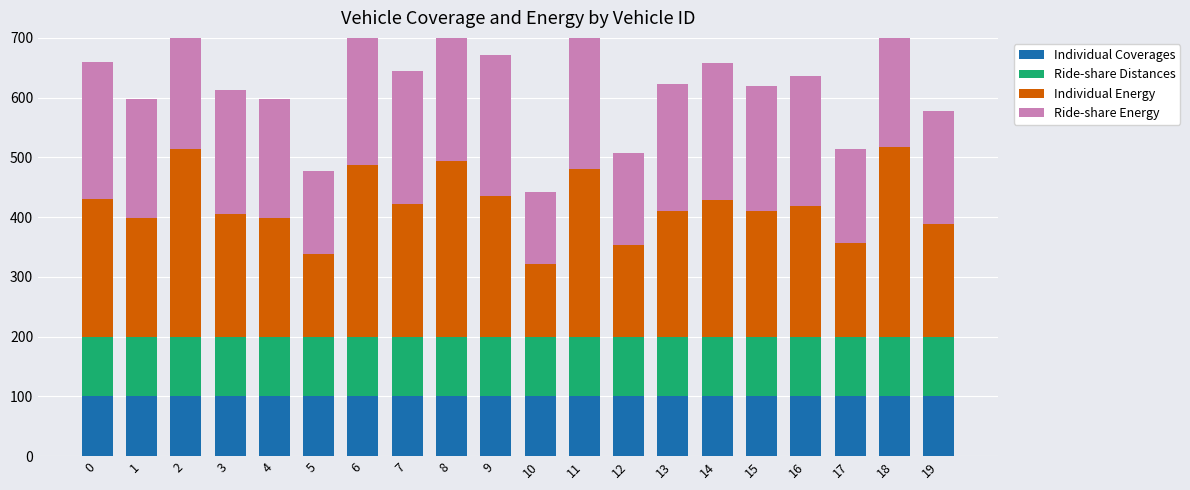

Is the value of Individual Coverages at 12 greater than the value of Individual Energy at 3?

No